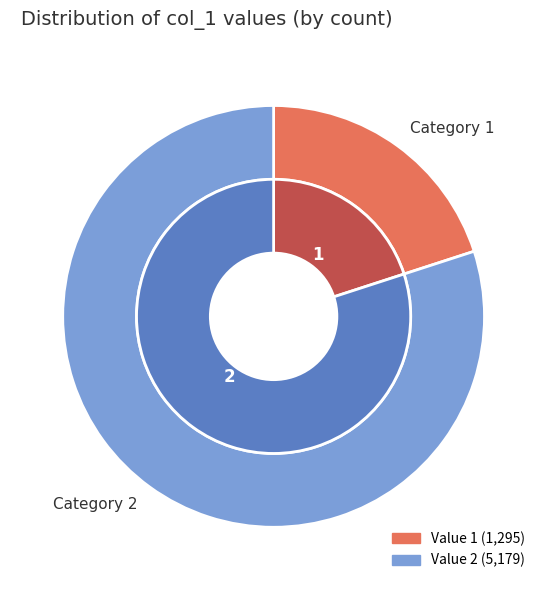

Rank the categories by value from highest to lowest.

2, 1